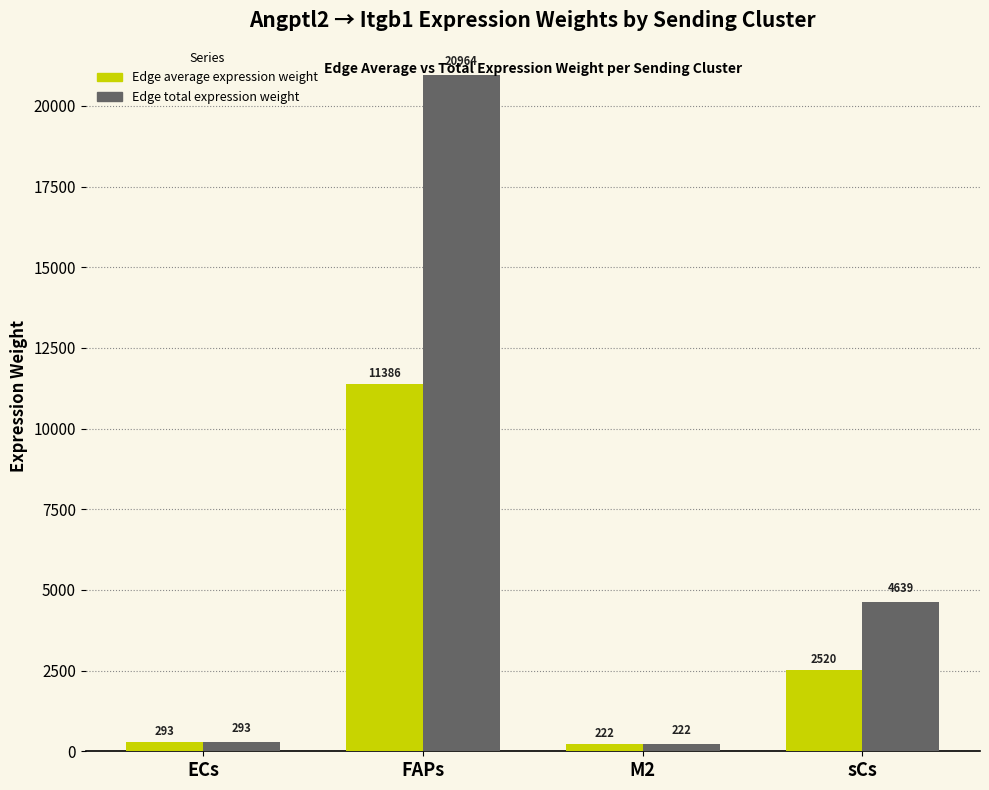

At which label is Edge total expression weight closest to 10592?

sCs